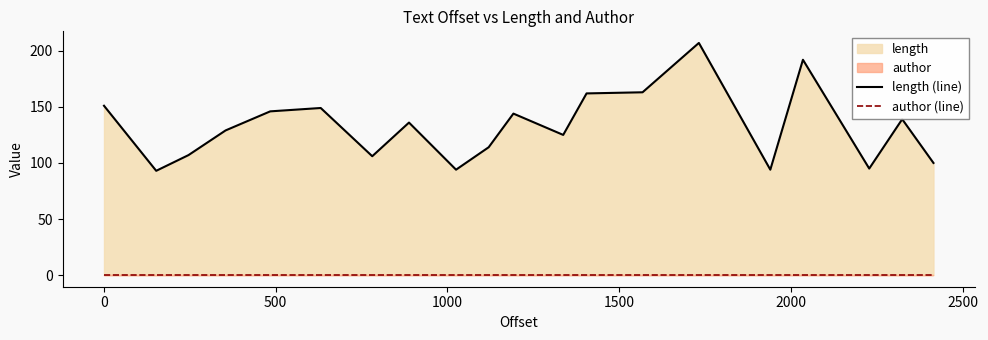

What is the maximum value for length (line)?

207